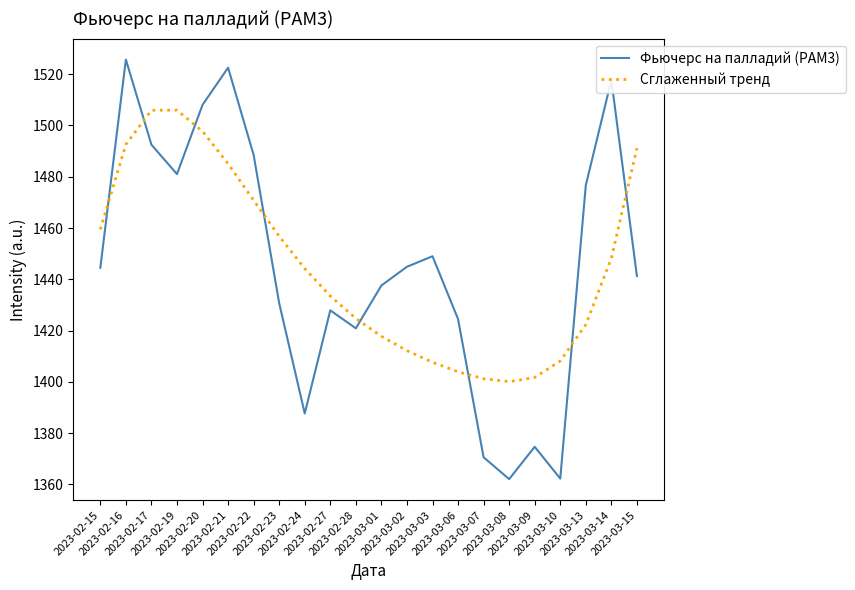

What is the total value across all series at 2023-02-16?

3018.3